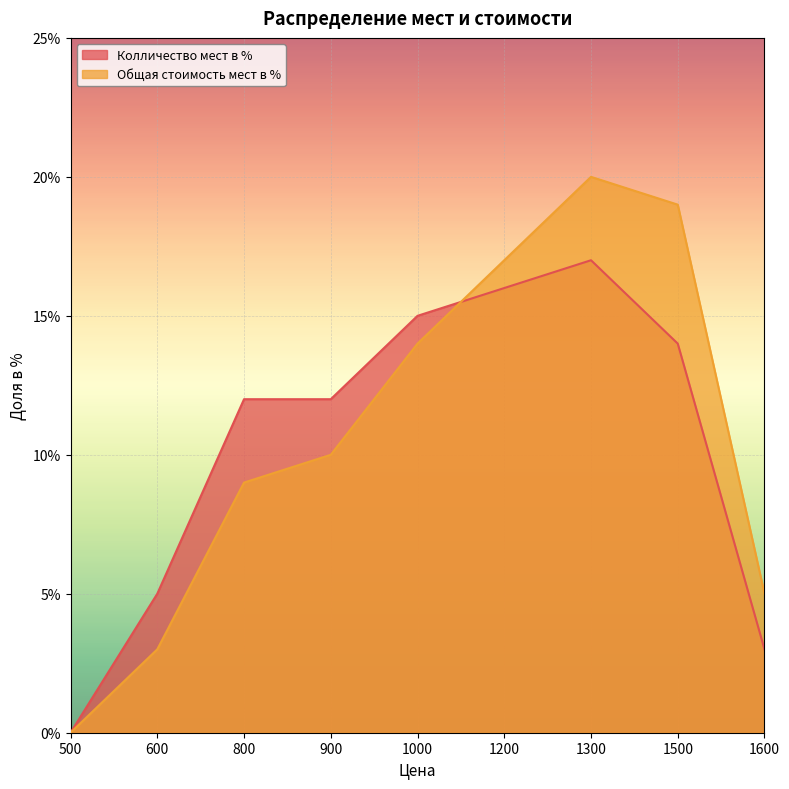

Is the value of Общая стоимость мест в % at 800 greater than the value of Колличество мест в % at 600?

Yes